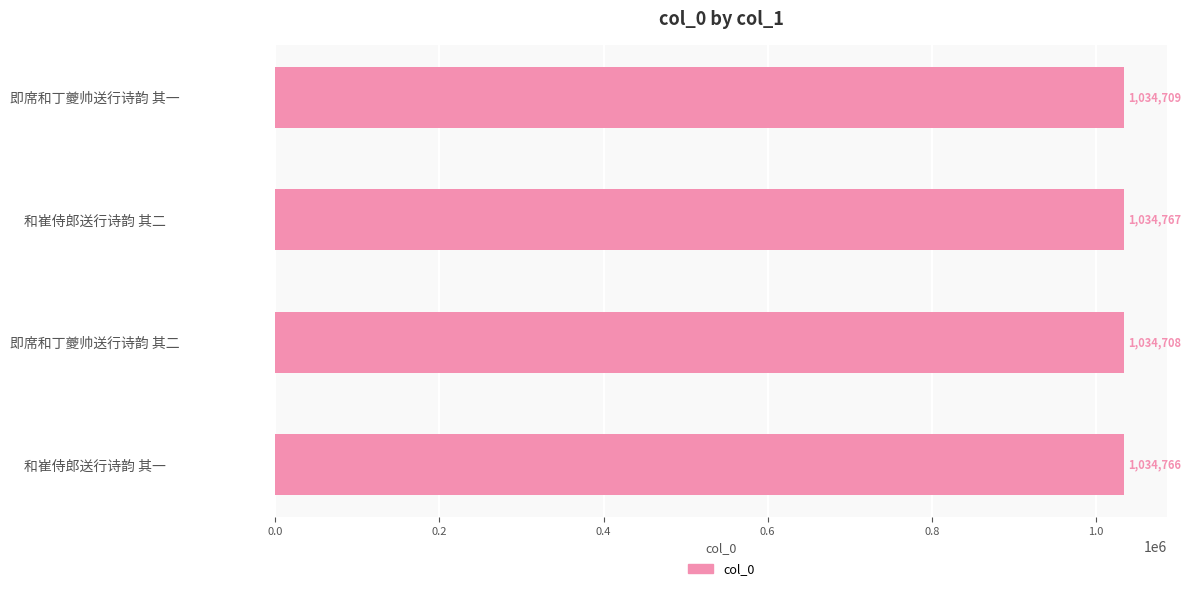

Which label corresponds to the largest value in the chart?

和崔侍郎送行诗韵 其二